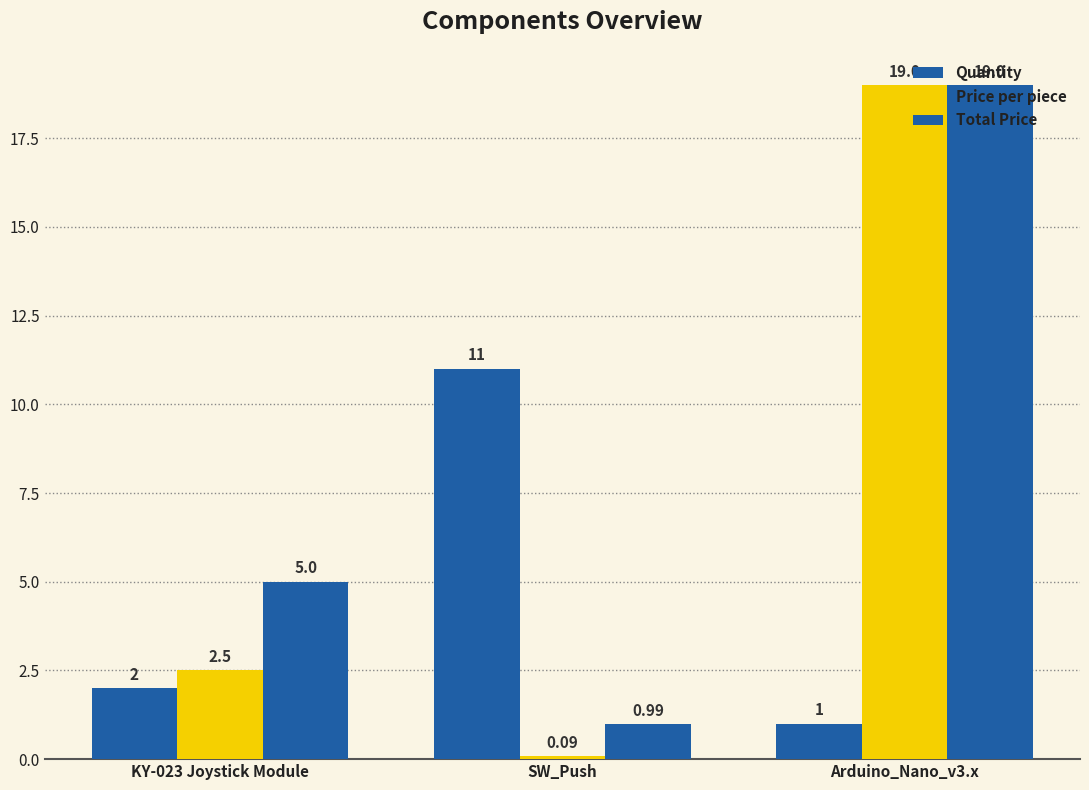

How many bars are there in total?

9